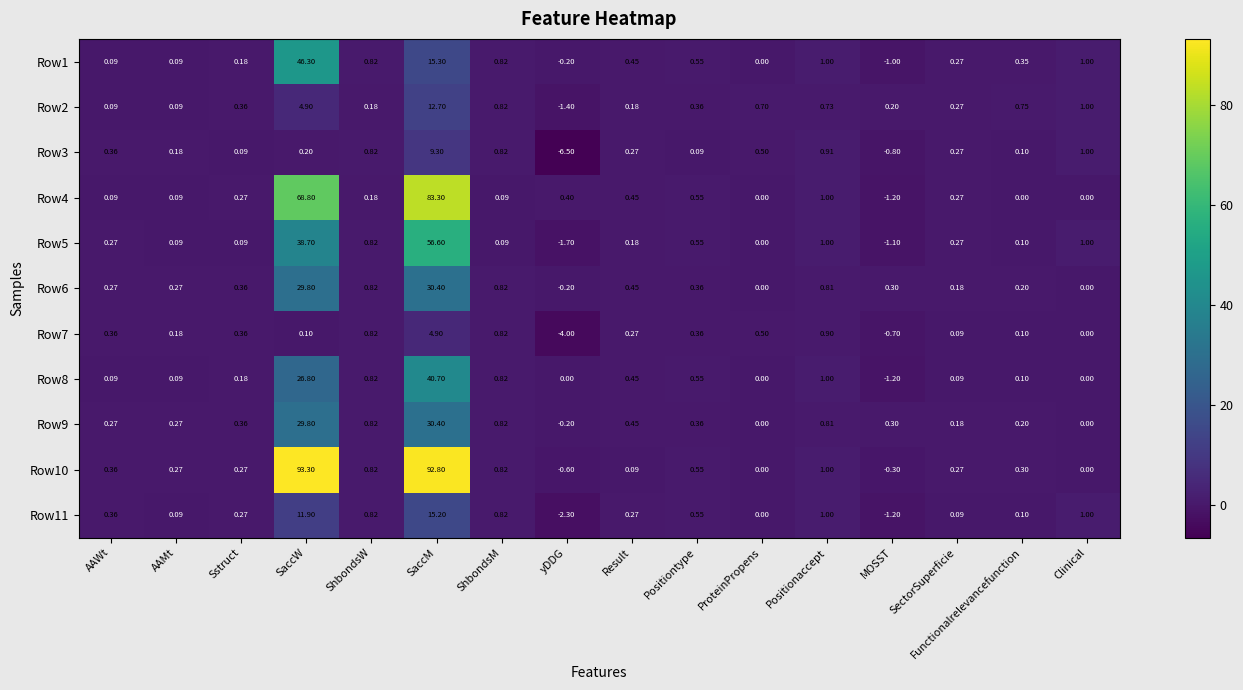

Is the value of Row9 at Positiontype greater than the value of Row2 at AAMt?

Yes